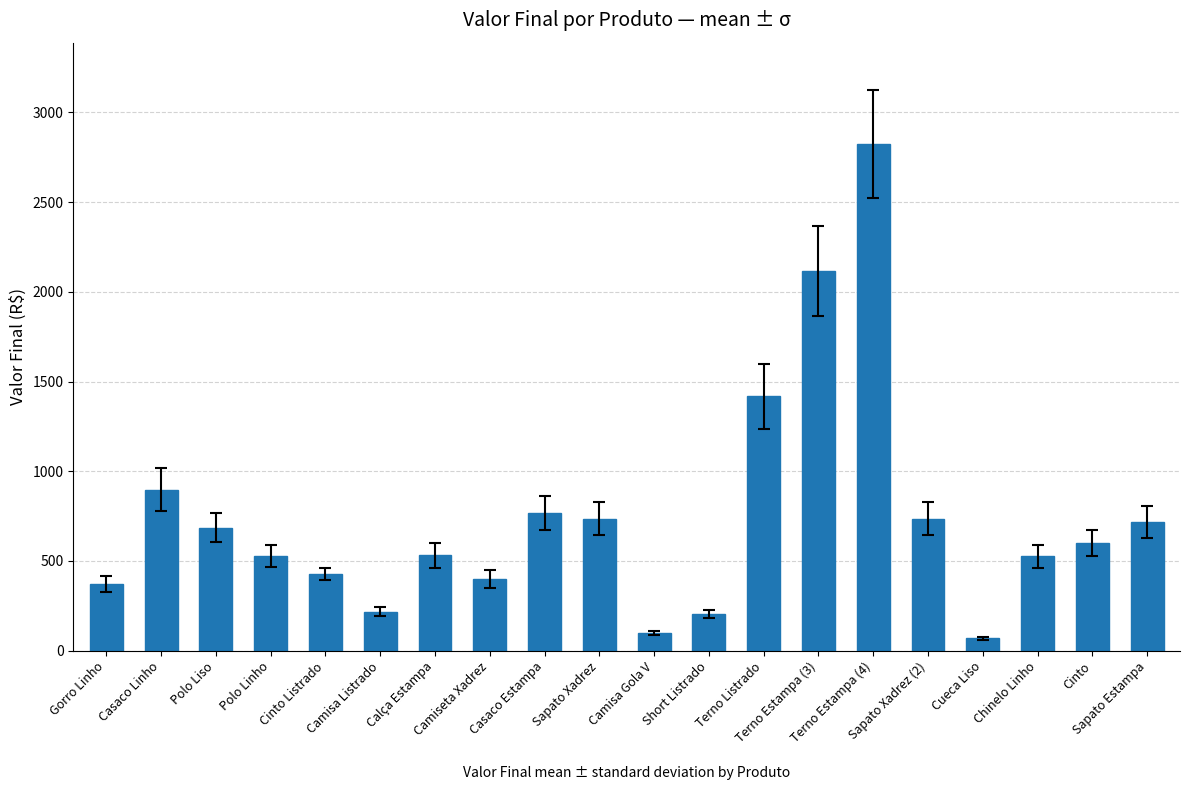

What is the sum of all values?

14871